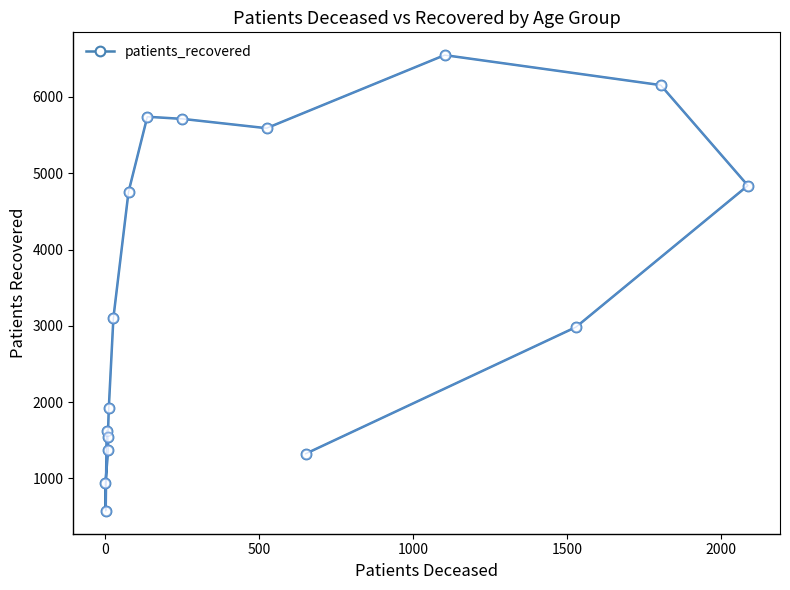

What is the average value?

3420